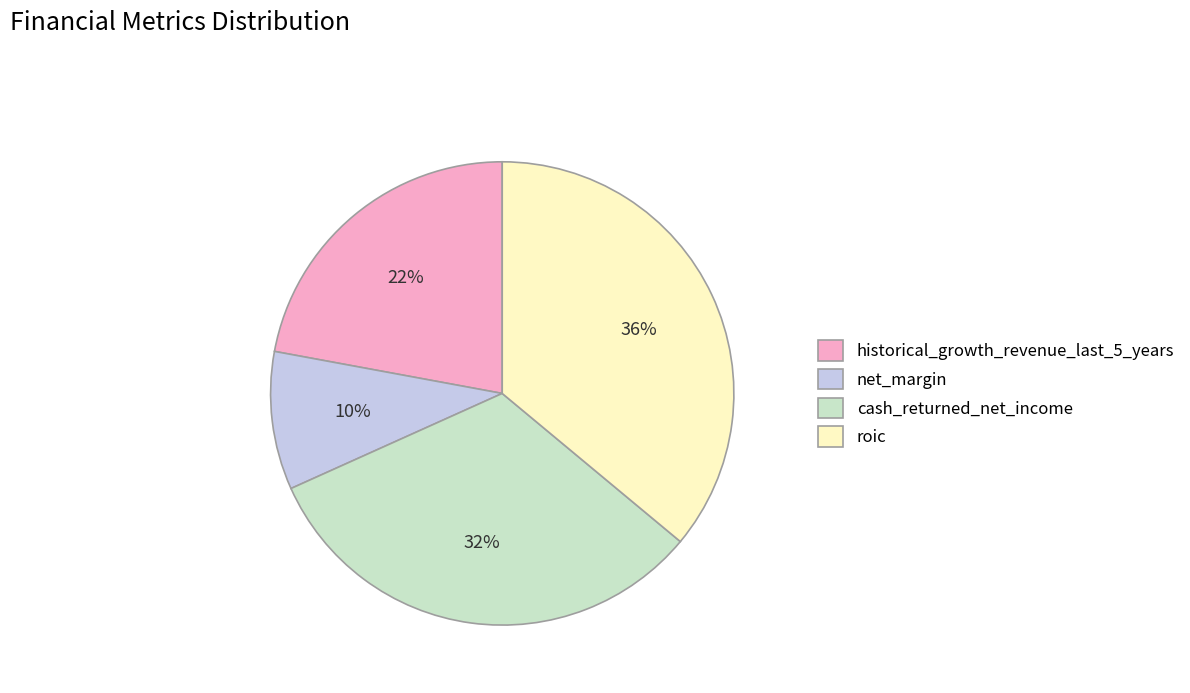

Rank the categories by value from highest to lowest.

roic, cash_returned_net_income, historical_growth_revenue_last_5_years, net_margin